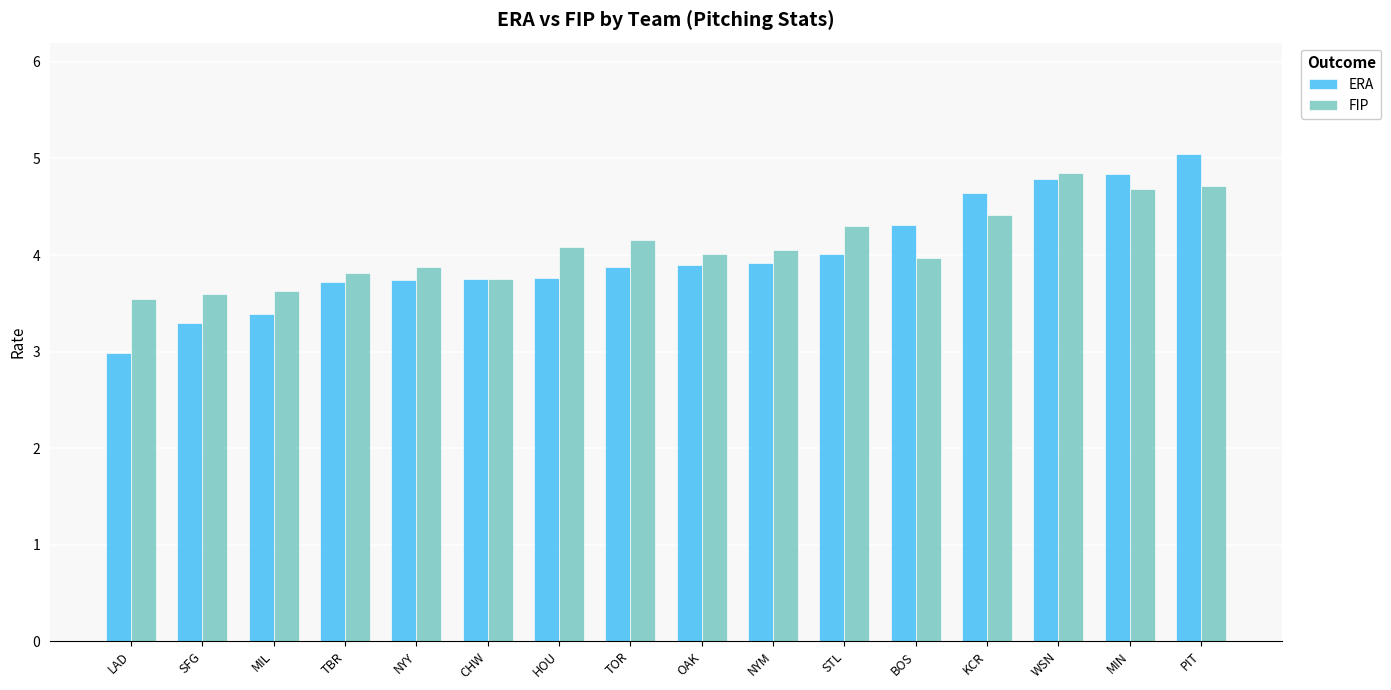

What is the sum of the FIP values at PIT and WSN?

9.6